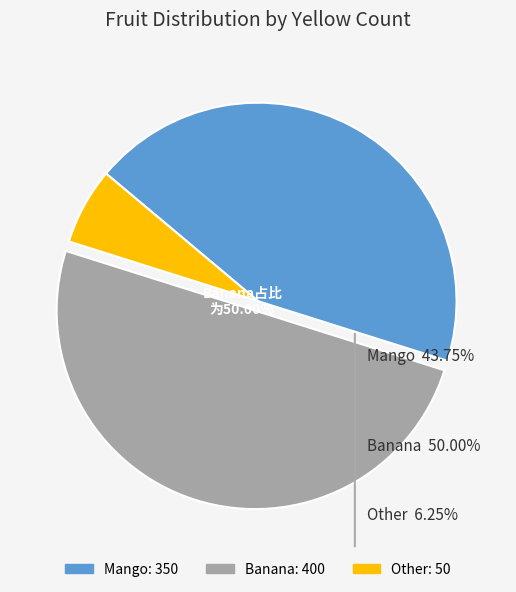

How many slices are in this pie chart?

3